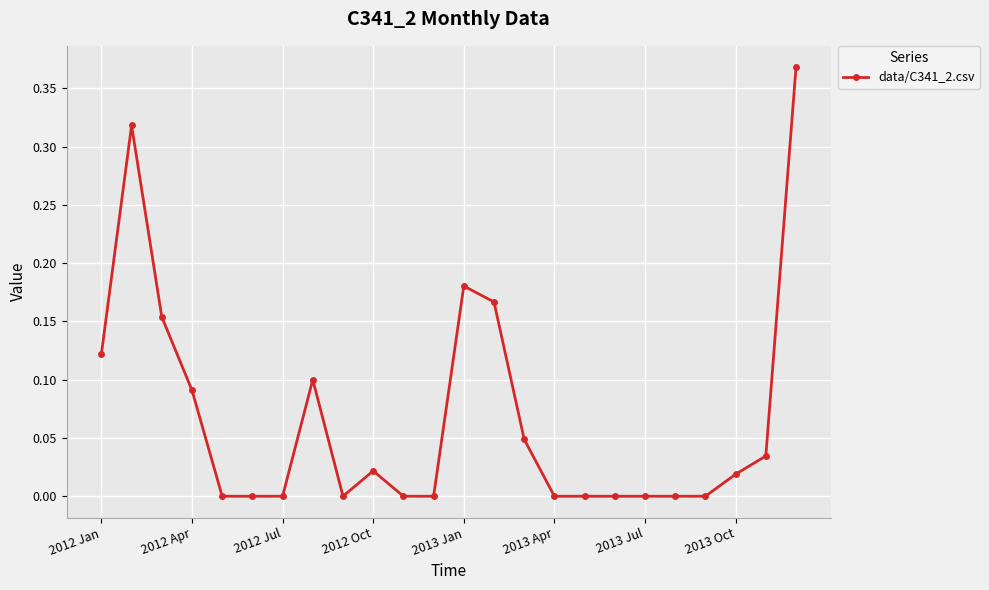

True or false: there are more than 2 points higher than both neighbors.

True